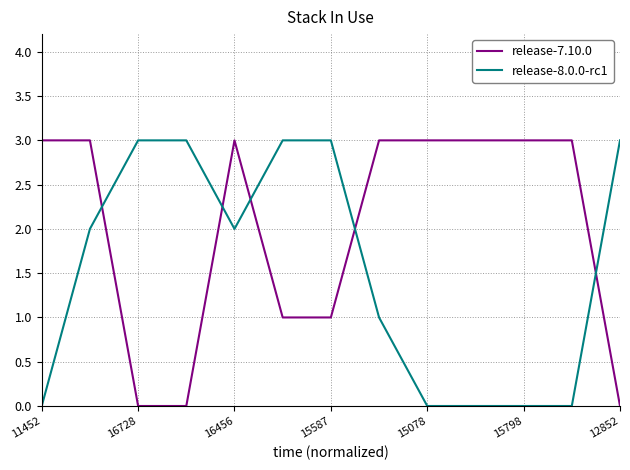

Which series ends up on top after the final intersection of release-8.0.0-rc1 and release-7.10.0?

release-8.0.0-rc1